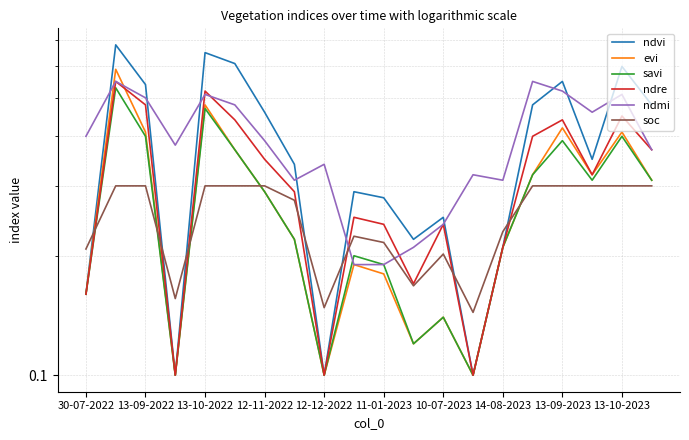

What is the highest value of the savi series?

0.5